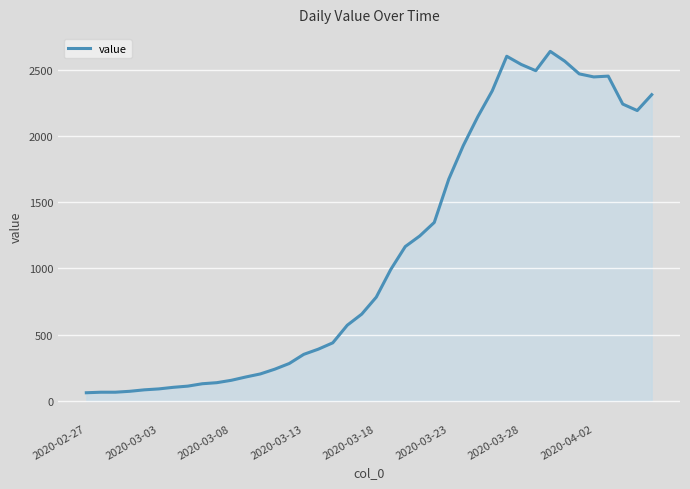

What is the difference between the maximum and minimum values?

2578